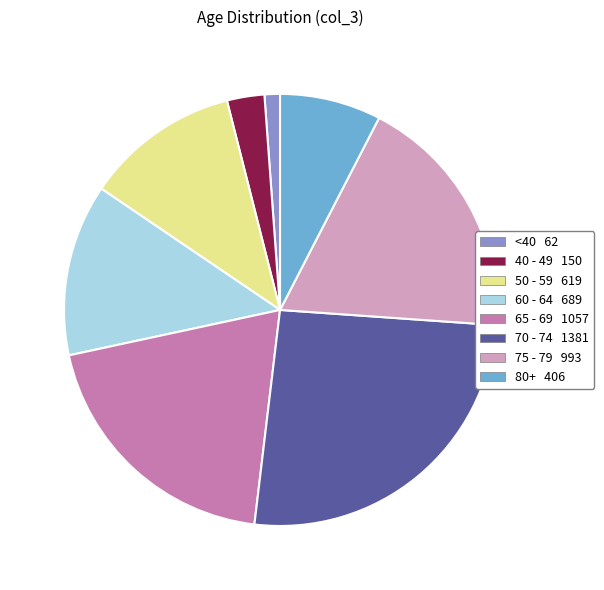

Is there a majority slice in this chart?

No